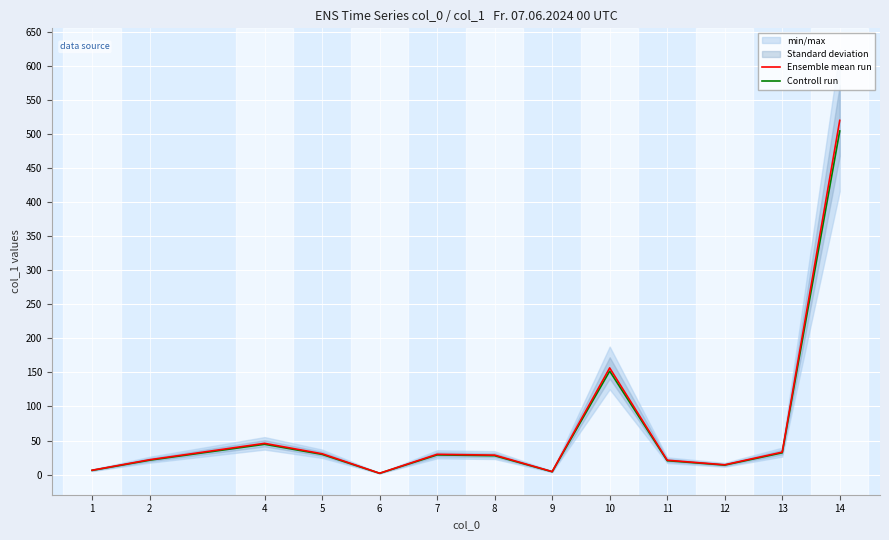

The value of Controll run at 1 is 8.5. True or false?

False